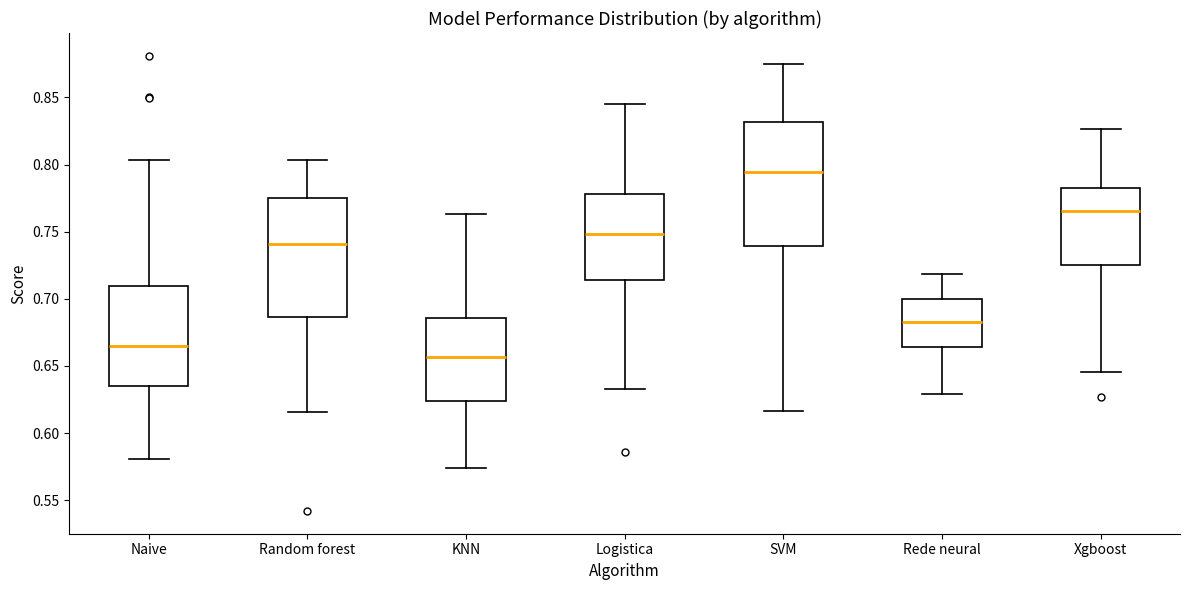

Reading left to right, transcribe this box plot: for each box, give where its median line is, the range the box spans, and where its two whiskers end, as read against the y-axis. The values are not printed on the chart, so give them approximately, as read against the axis.

Naive: median 0.665, box 0.635 to 0.710, whiskers 0.580 to 0.805
Random forest: median 0.740, box 0.685 to 0.775, whiskers 0.615 to 0.805
KNN: median 0.655, box 0.625 to 0.685, whiskers 0.575 to 0.765
Logistica: median 0.750, box 0.715 to 0.780, whiskers 0.635 to 0.845
SVM: median 0.795, box 0.740 to 0.830, whiskers 0.615 to 0.875
Rede neural: median 0.685, box 0.665 to 0.700, whiskers 0.630 to 0.720
Xgboost: median 0.765, box 0.725 to 0.785, whiskers 0.645 to 0.825